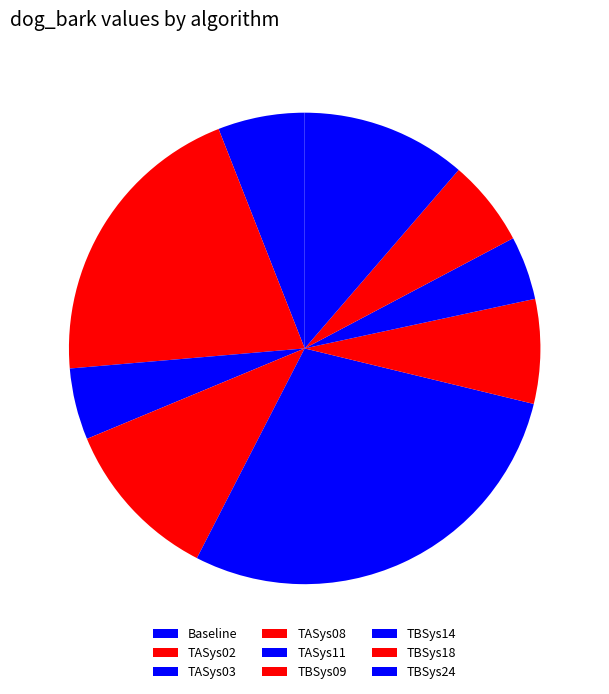

How many slices are in this pie chart?

9